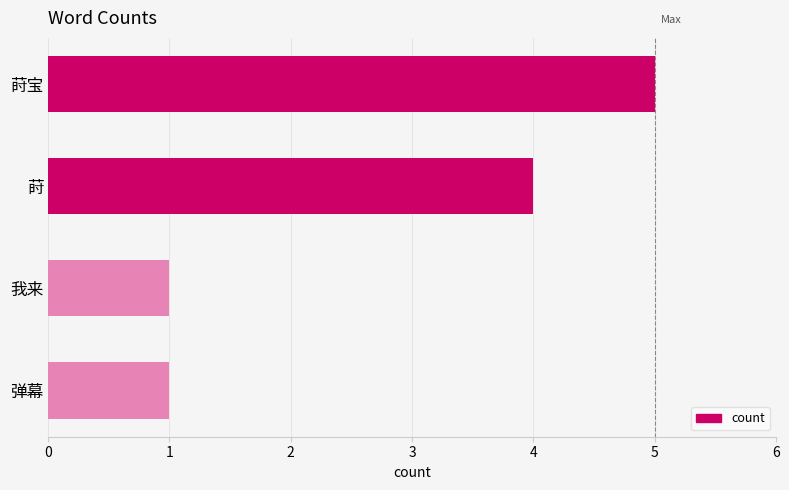

How many values are between 1 and 5?

4